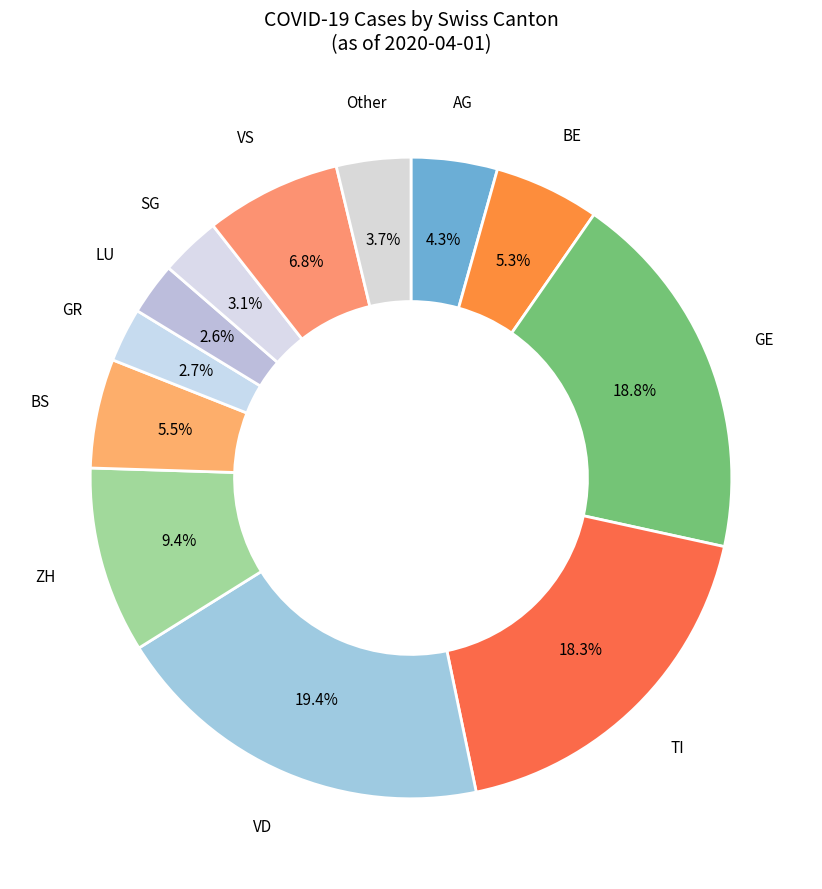

To the nearest percent, what percentage of the pie is ZH?

9%